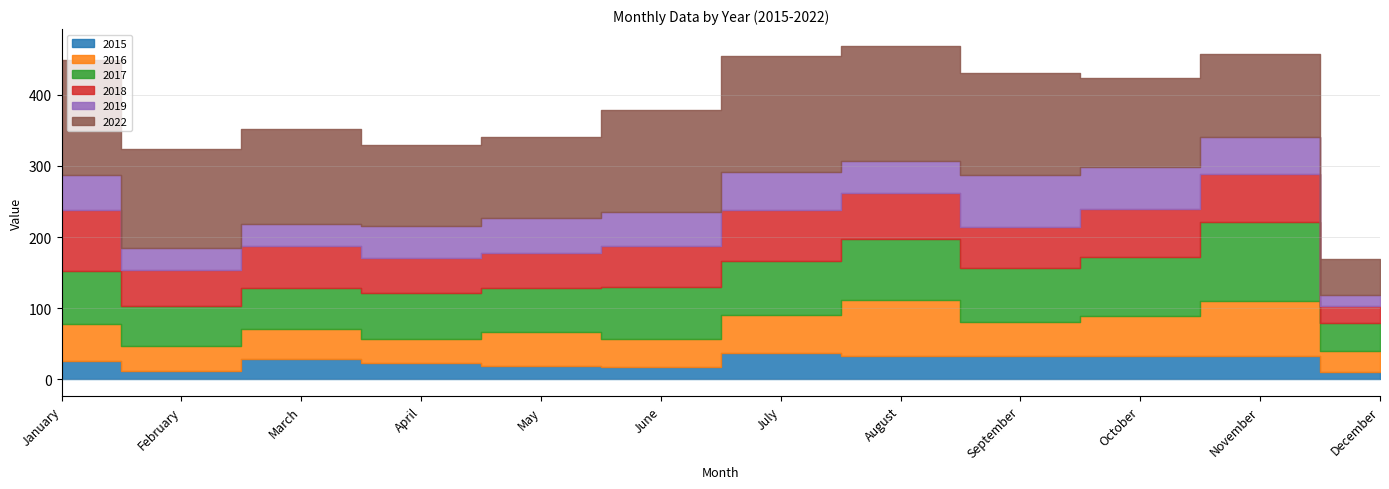

Is it true that 2022 equals 161 at May?

False